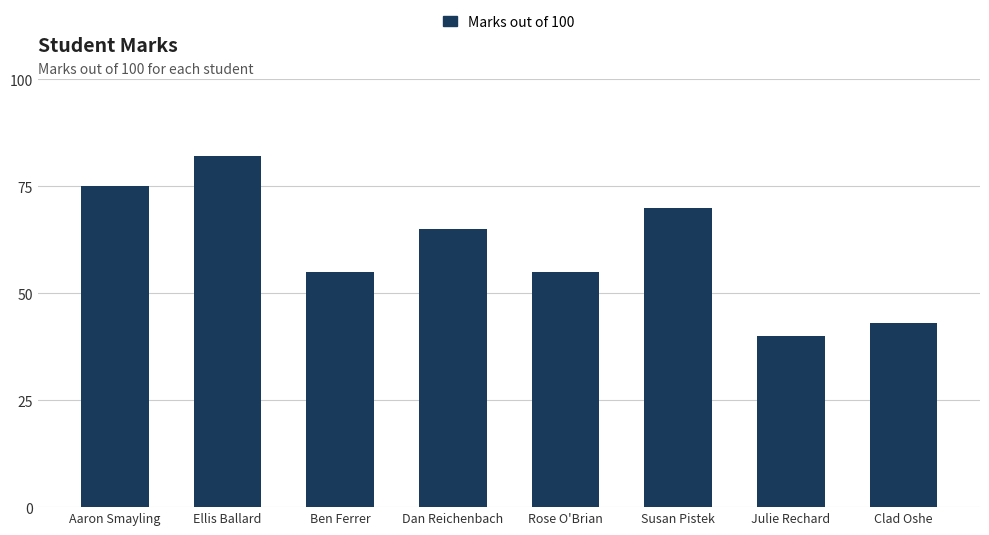

What is the label of the 7th bar from the right?

Ellis Ballard